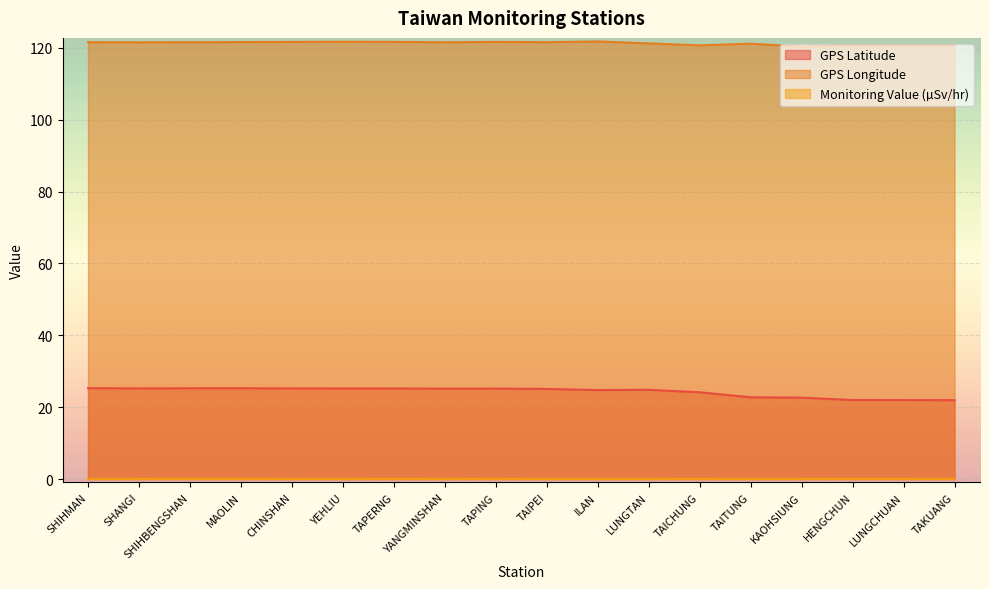

Rank the series by their average value, from lowest to highest.

Monitoring_Value, GPS_Latitude, GPS_Longitude